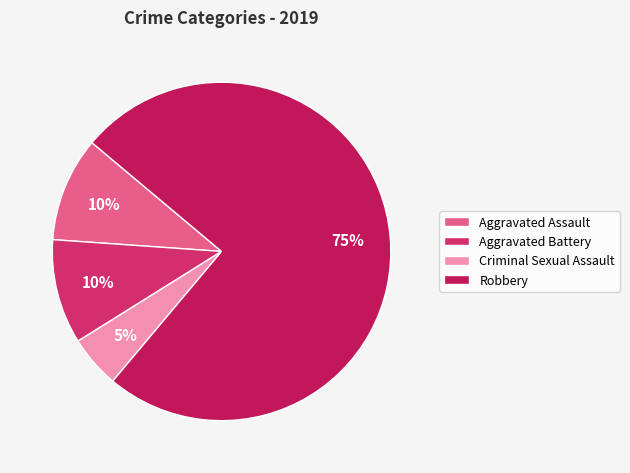

Does Robbery represent more than half of the total?

Yes